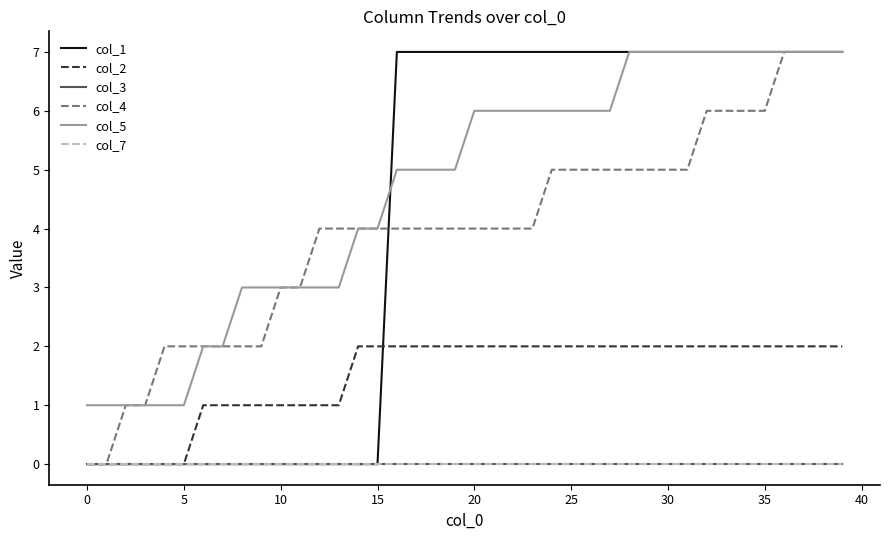

Which series has the largest total across all categories?

col_5